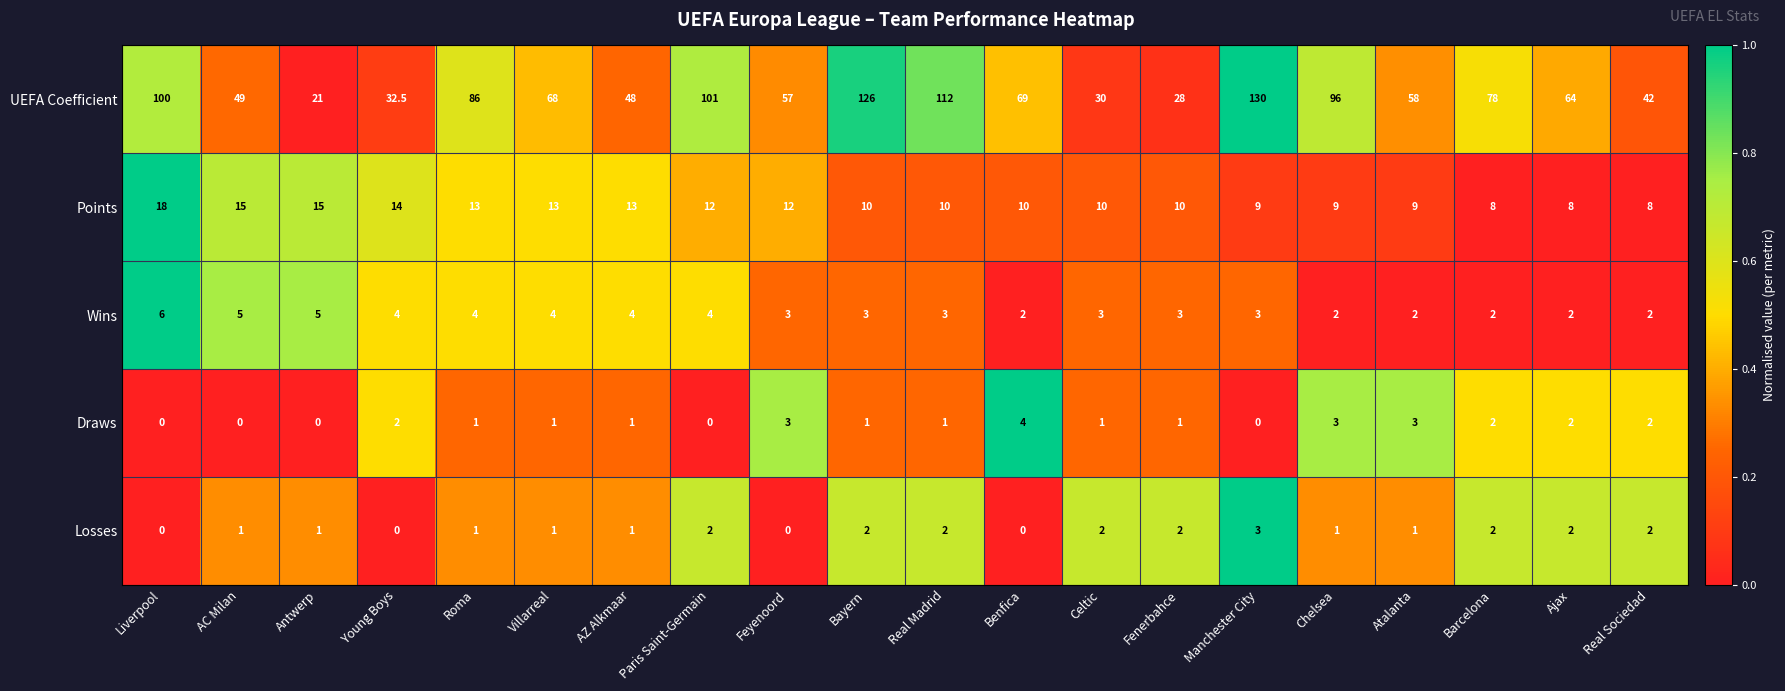

What value does the Wins series have at Young Boys?

4.0